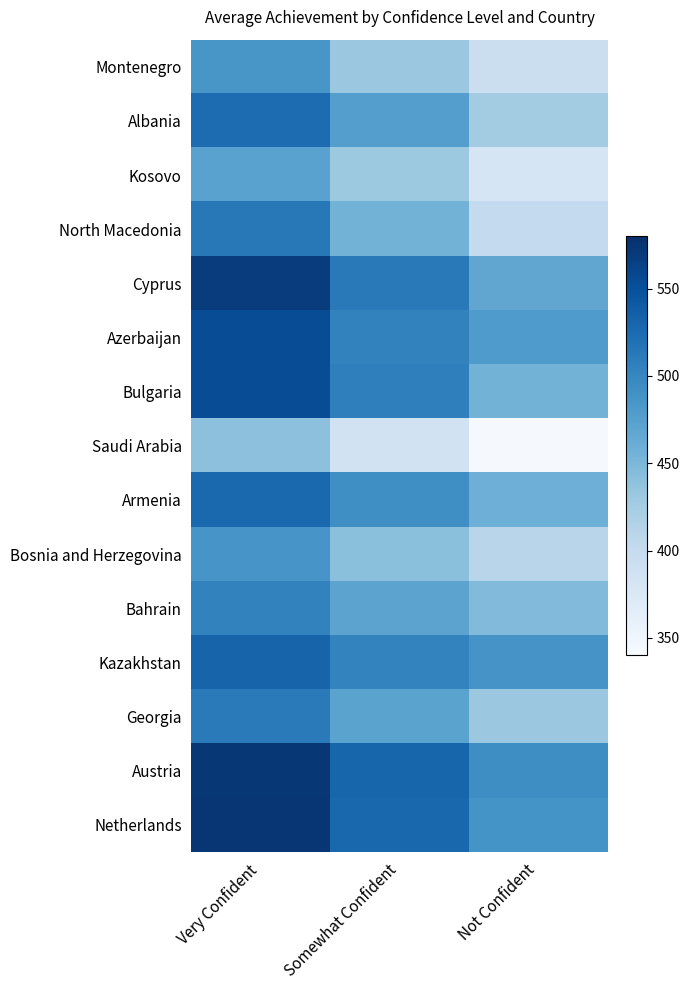

What is the spread (max minus min) of values at Somewhat Confident?

146